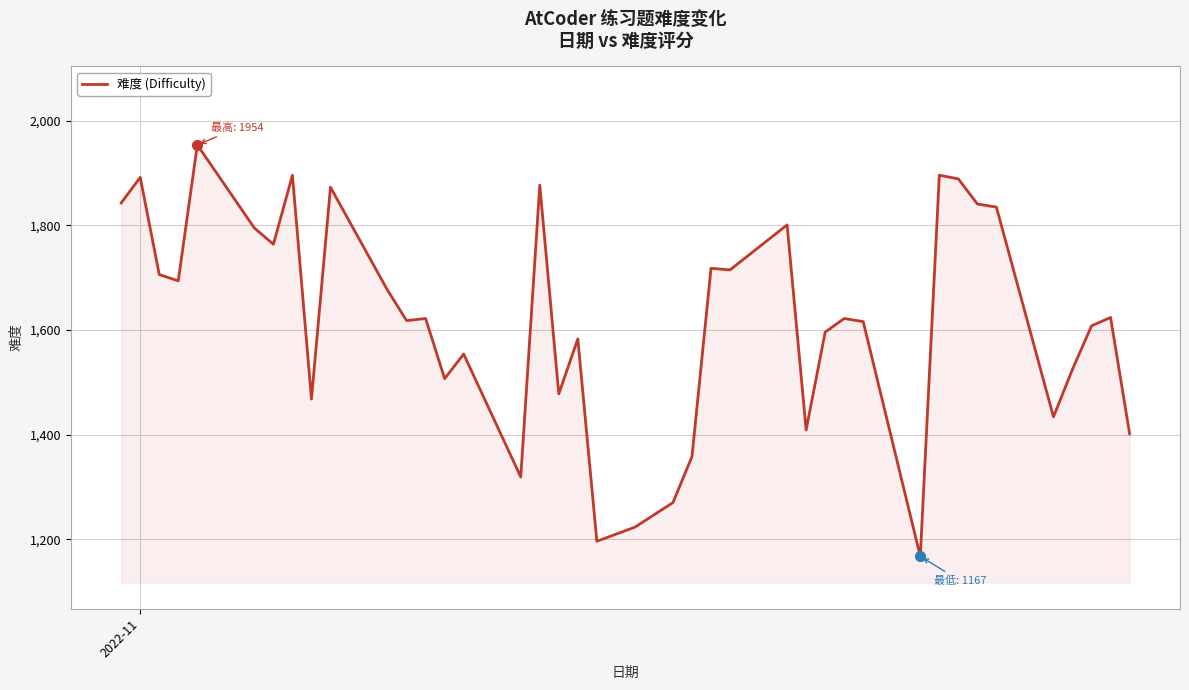

What is the smallest value displayed?

1167